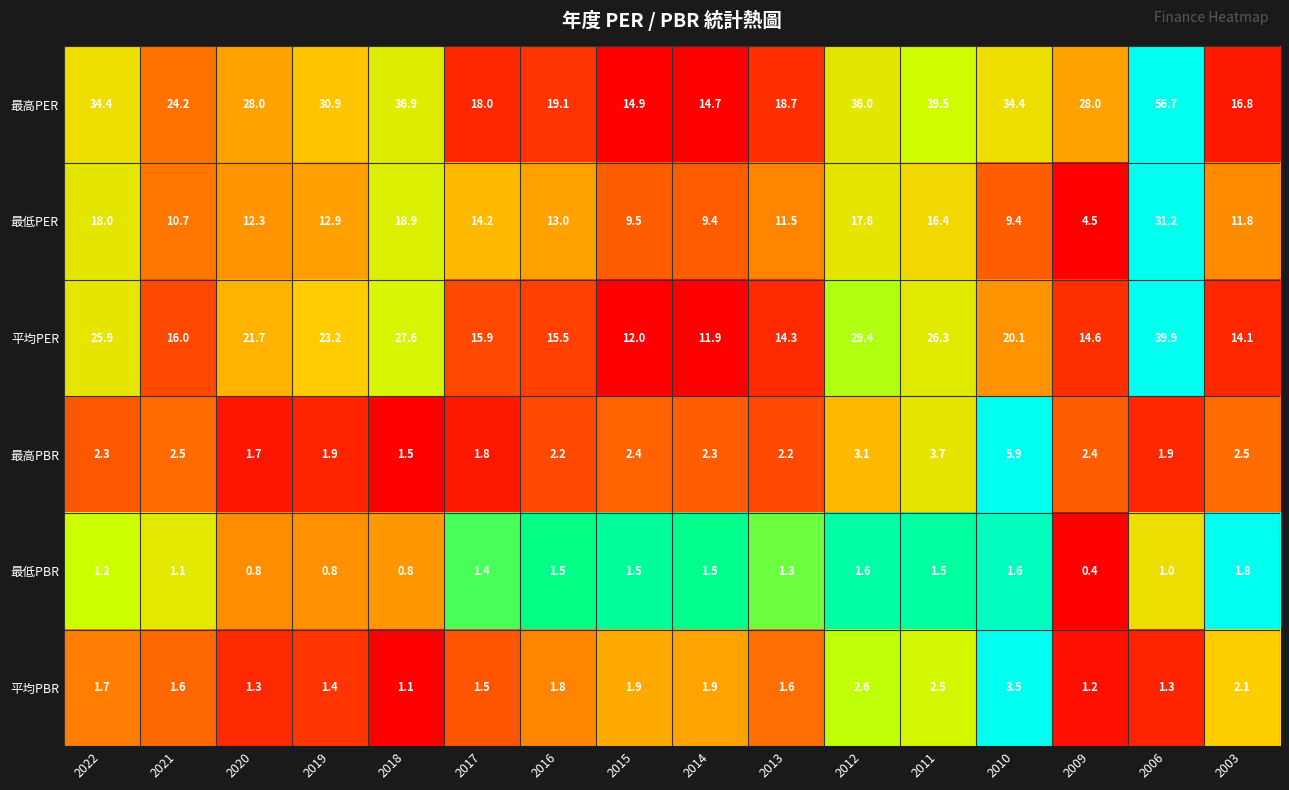

Rank the series by their maximum value, from lowest to highest.

最低PBR, 平均PBR, 最高PBR, 最低PER, 平均PER, 最高PER